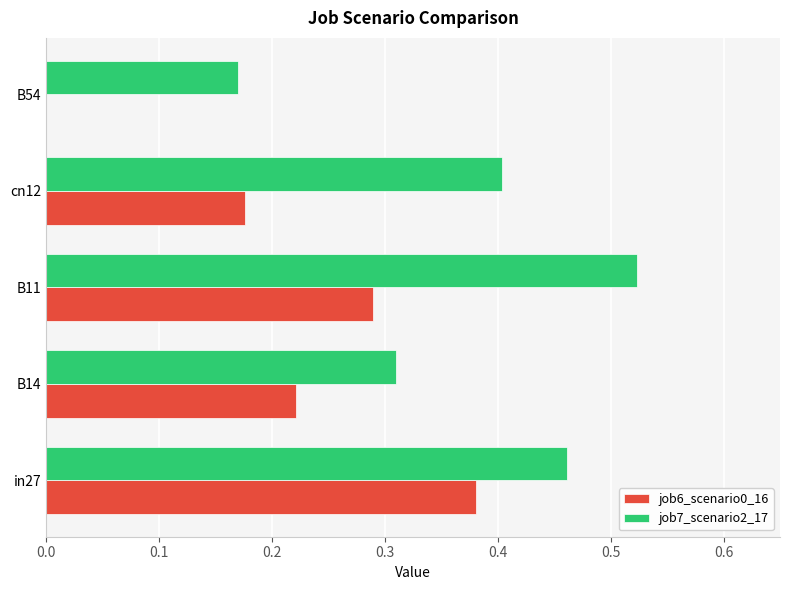

Is the value of job6_scenario0_16 at in27 greater than the value of job7_scenario2_17 at B11?

No